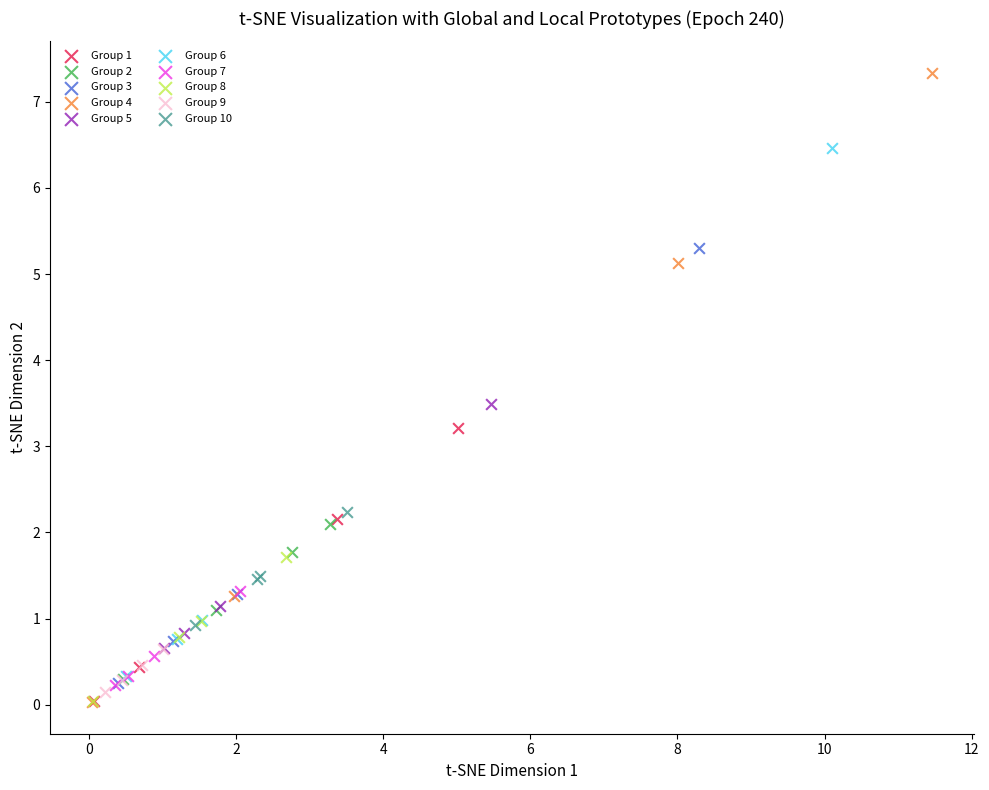

Which series has the largest Y range (max minus min)?

Group 4